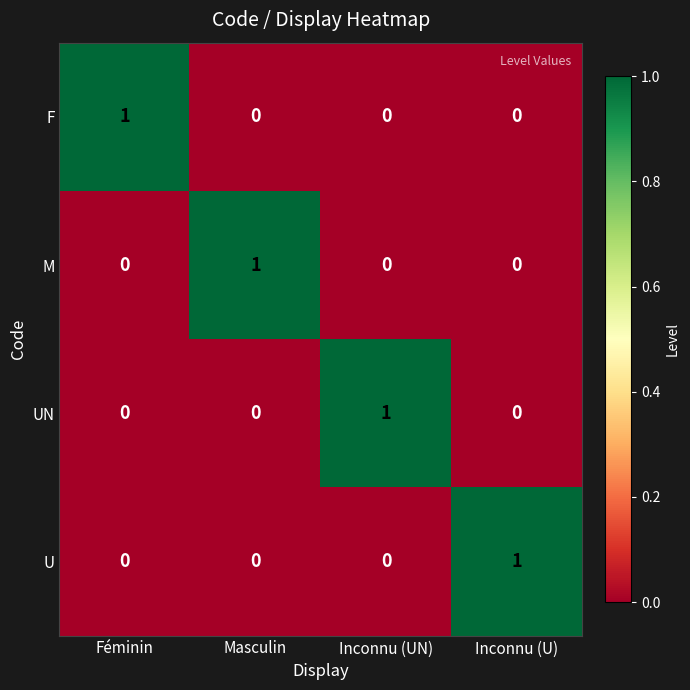

At how many categories does at least one series exceed 0?

4